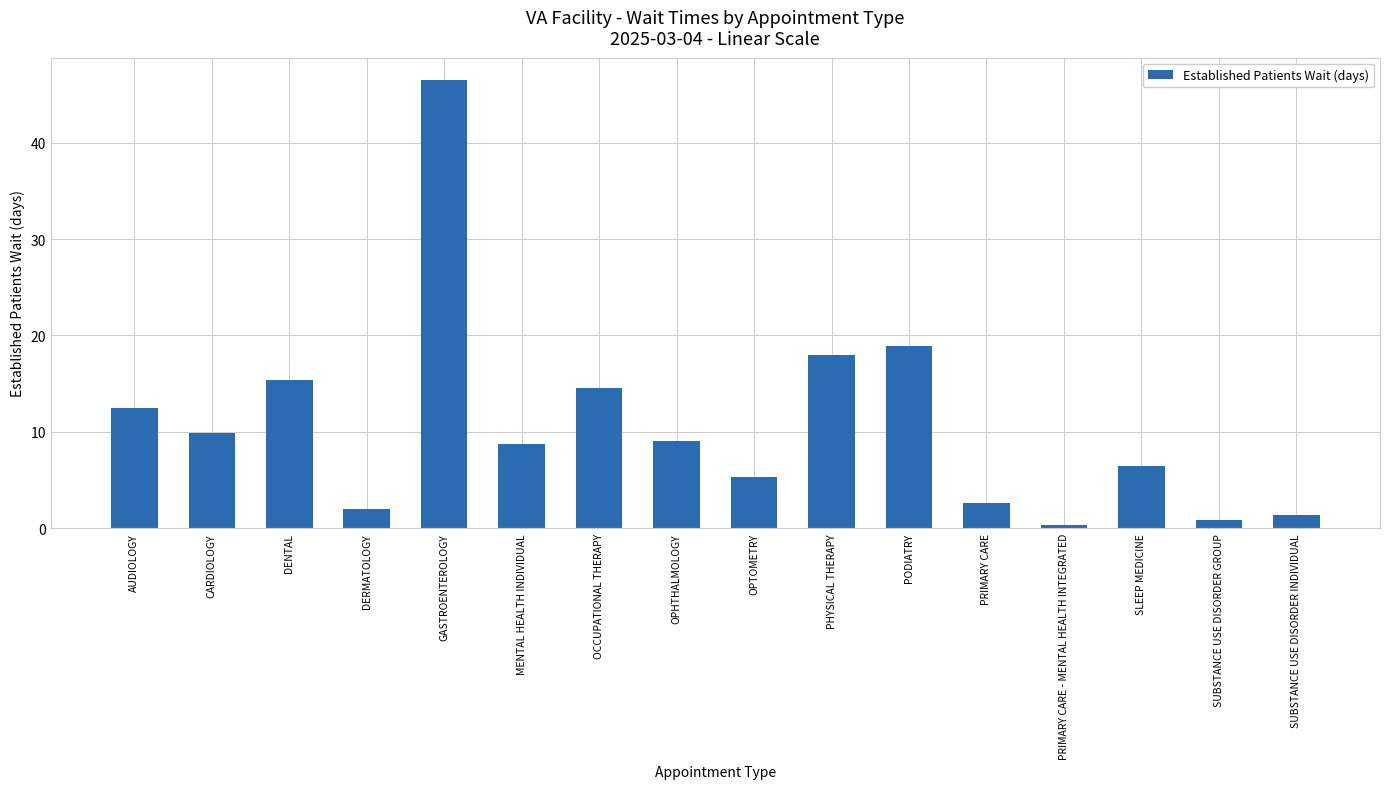

True or false: the data shows 9.5 at SLEEP MEDICINE.

False